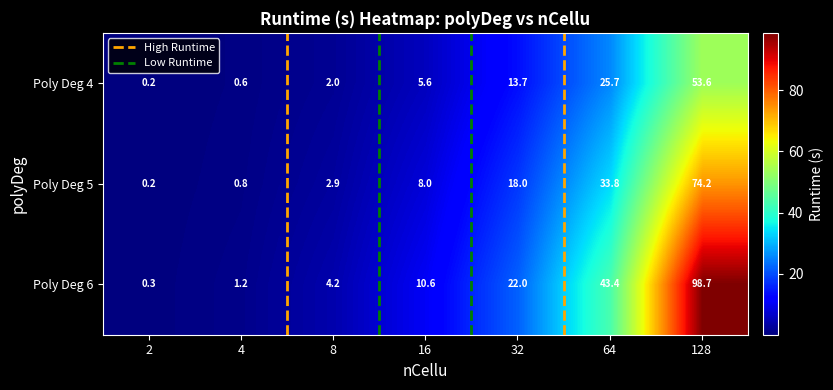

Reading left to right, what are all the values shown in this chart?

Poly Deg 4: 0.2	0.6	2.0	5.6	13.7	25.7	53.6
Poly Deg 5: 0.2	0.8	2.9	8.0	18.0	33.8	74.2
Poly Deg 6: 0.3	1.2	4.2	10.6	22.0	43.4	98.7